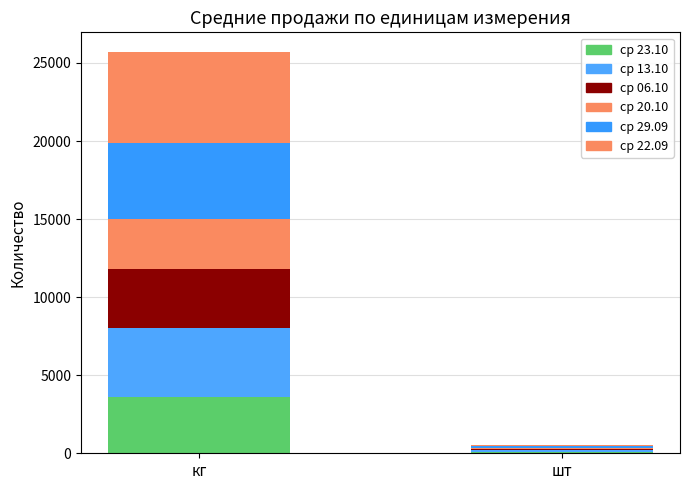

Rank the series by their maximum value, from highest to lowest.

ср 22.09, ср 29.09, ср 13.10, ср 06.10, ср 23.10, ср 20.10